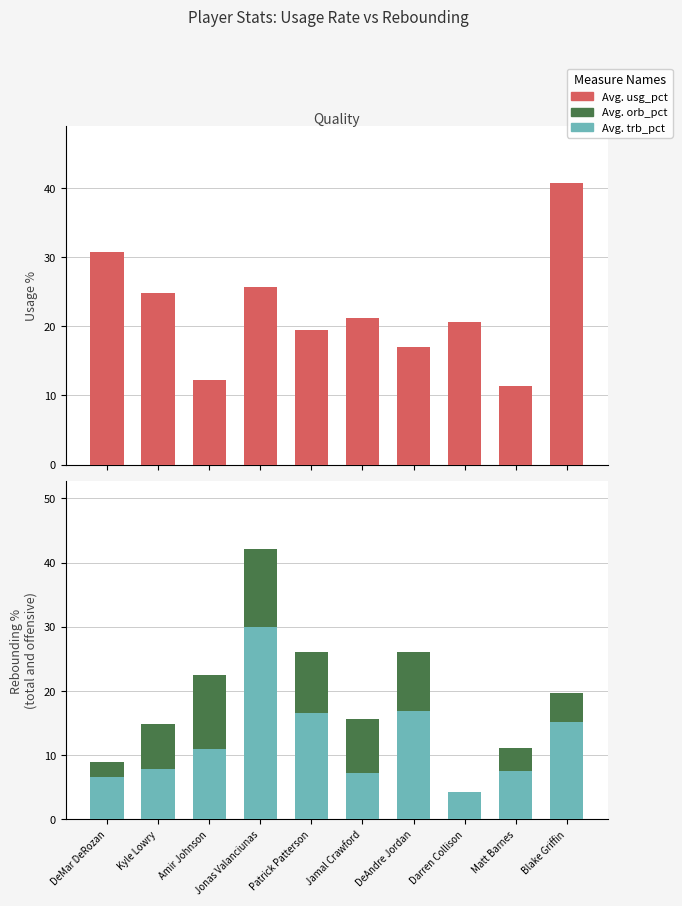

At how many categories does at least one series exceed 5?

10